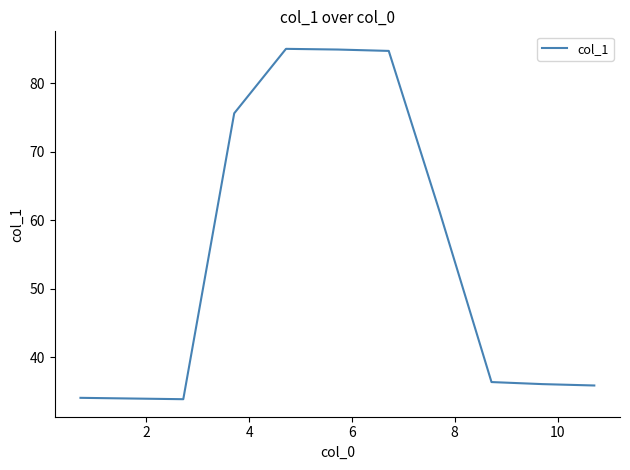

What is the difference between the maximum and minimum values?

51.1